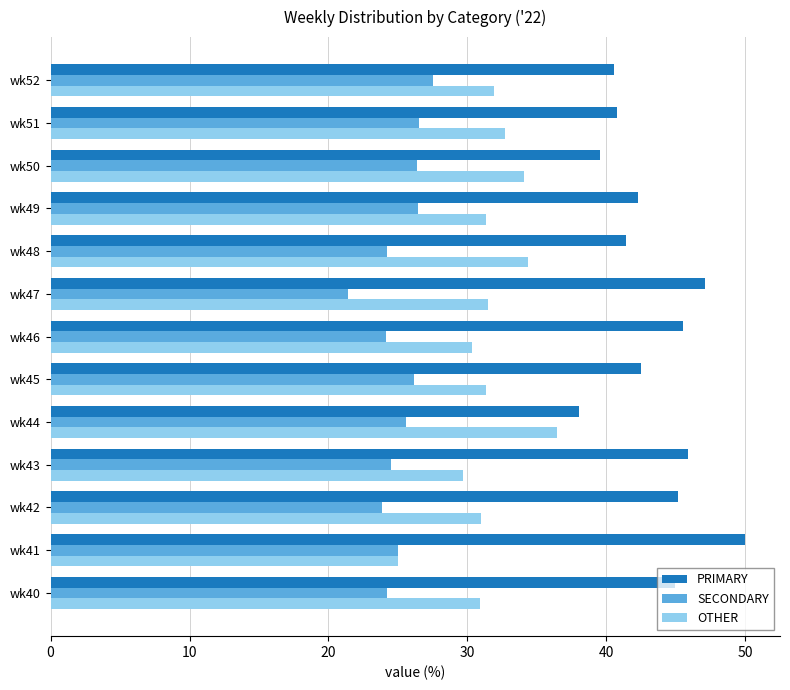

Rank the series at wk40 from lowest to highest value.

SECONDARY, OTHER, PRIMARY